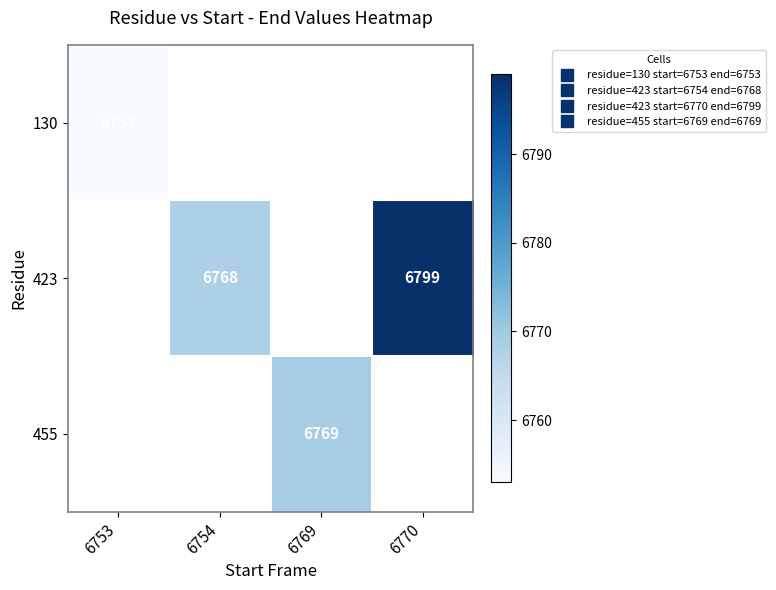

The value of 423 at 6754 is 6768.0. True or false?

True